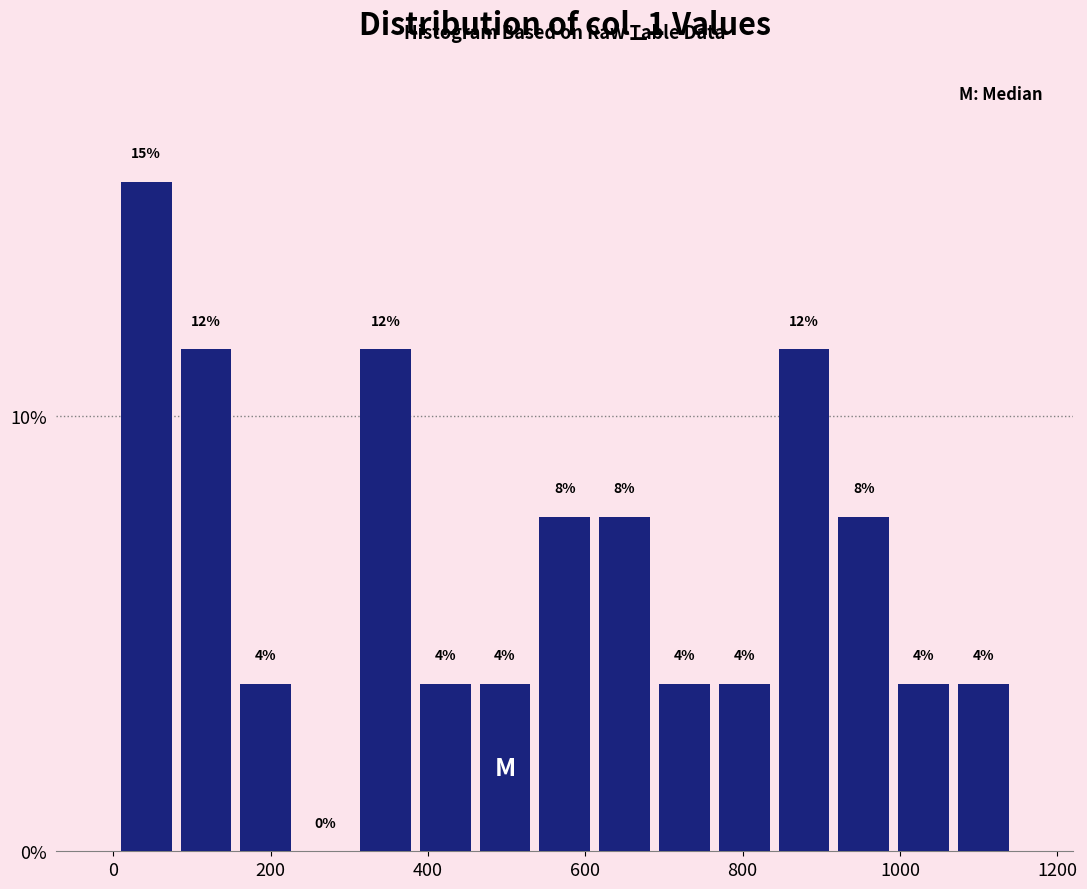

Read against the x-axis, roughly where is the centre of the tallest bar?

40